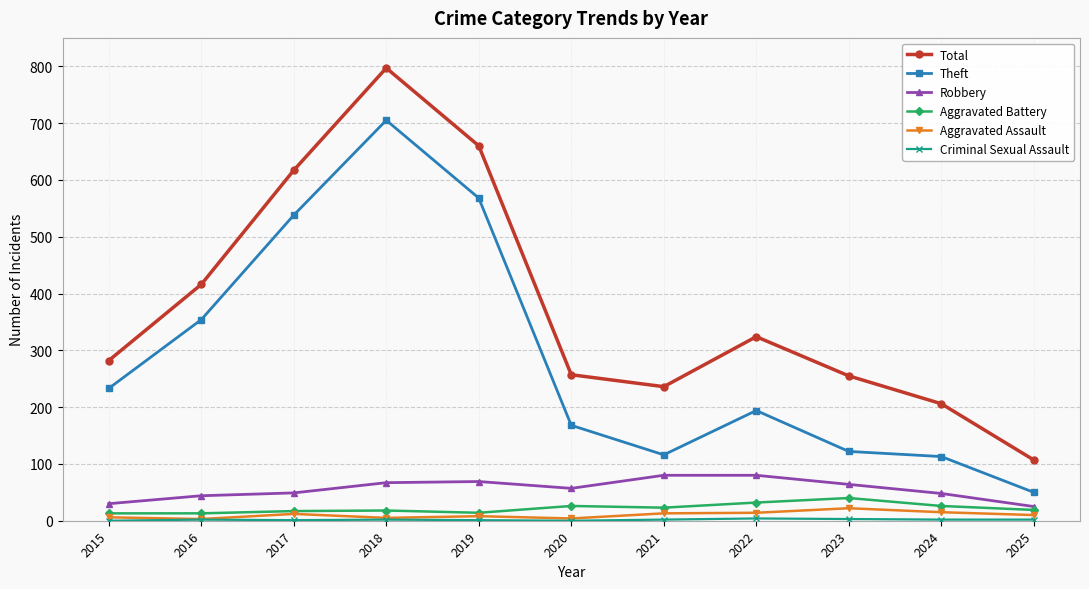

Which category has the lowest value in the Theft series?

2025